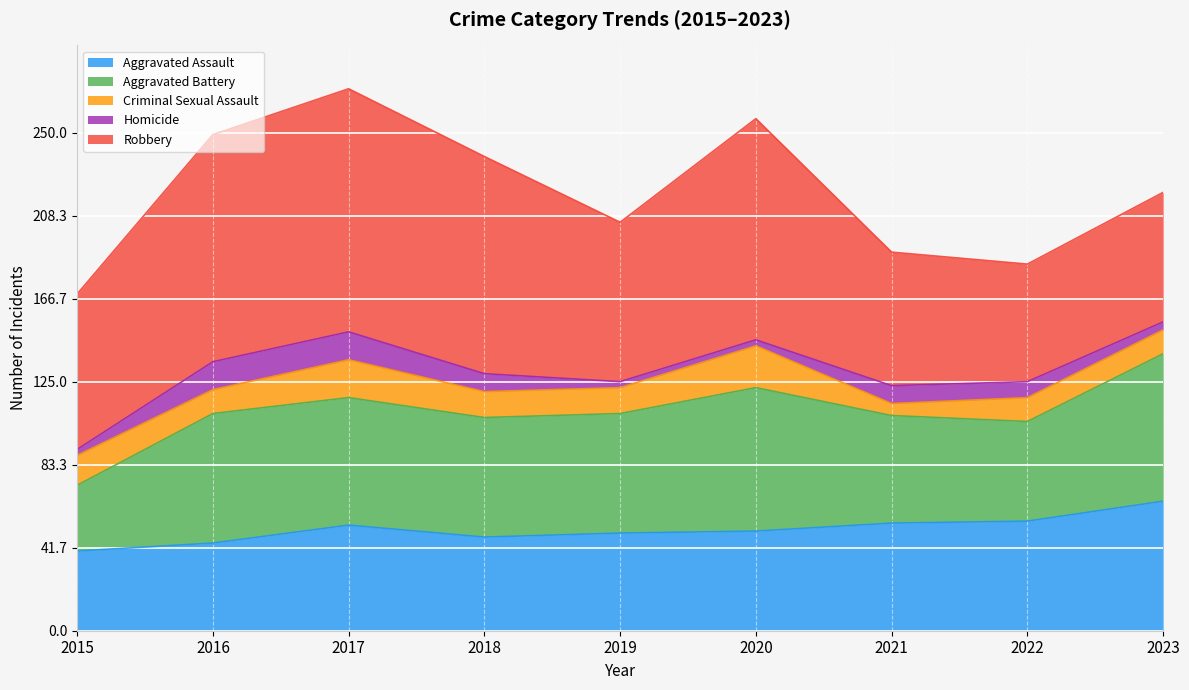

What is the spread (max minus min) of values at 2020?

108